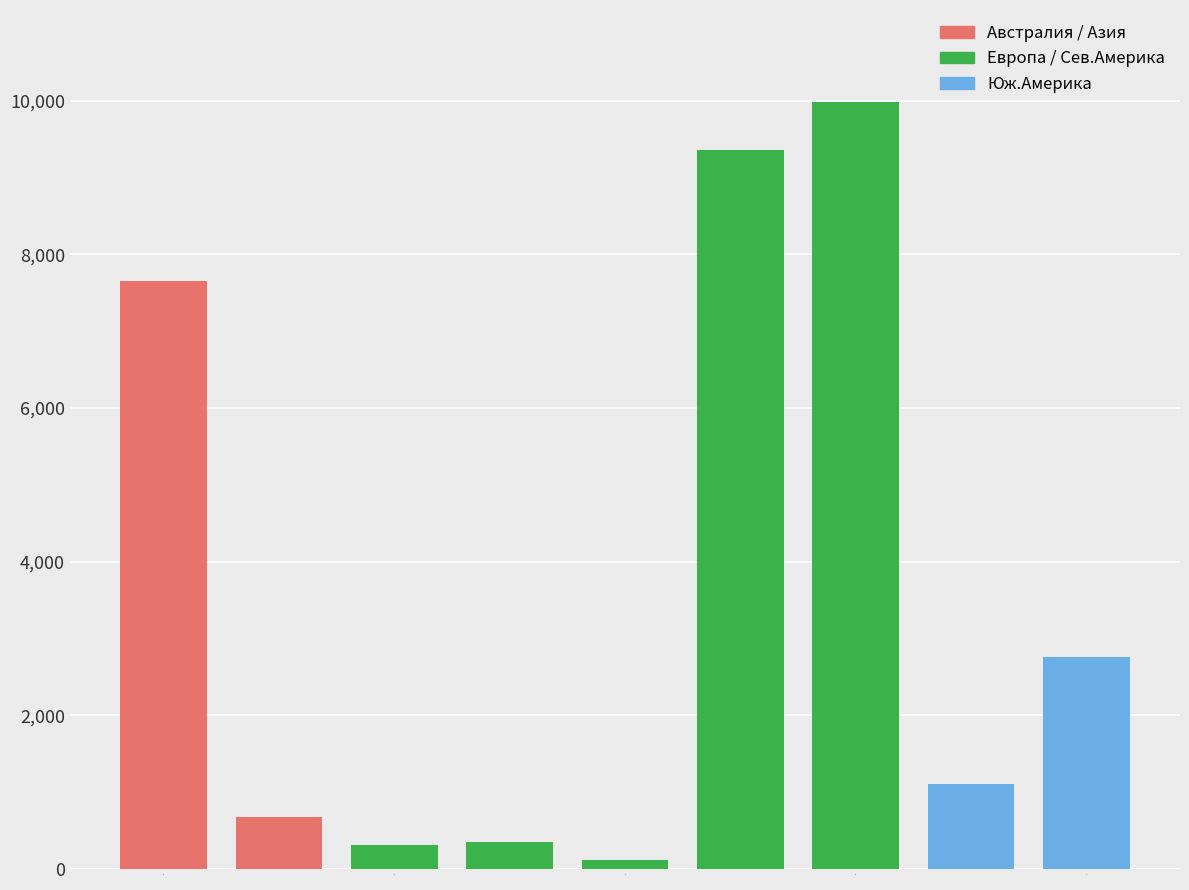

The chart shows a value of 1100.0 at Боливия. True or false?

True